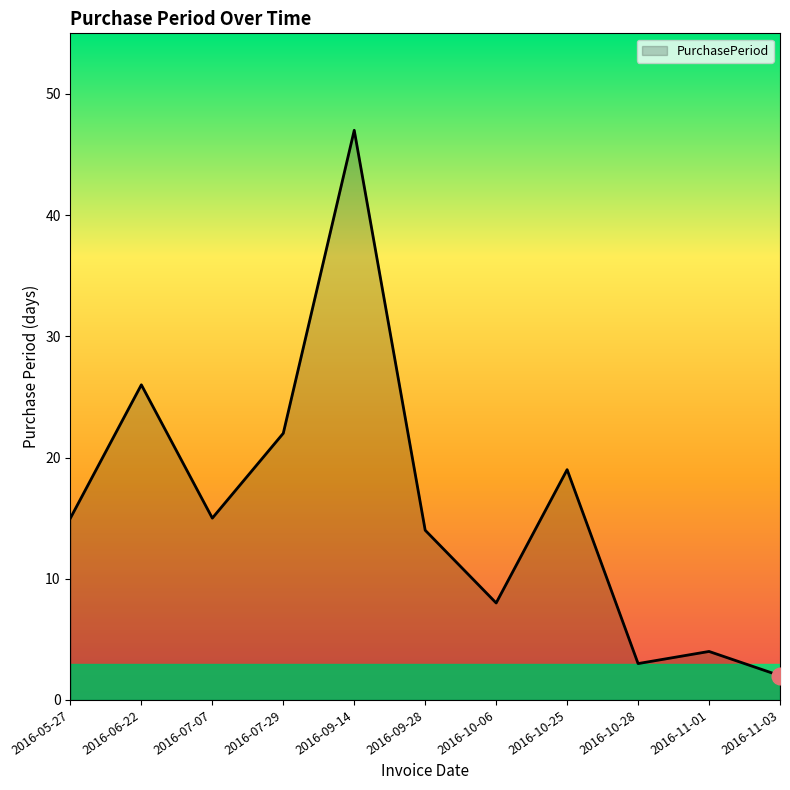

Read the value at 2016-10-25.

19